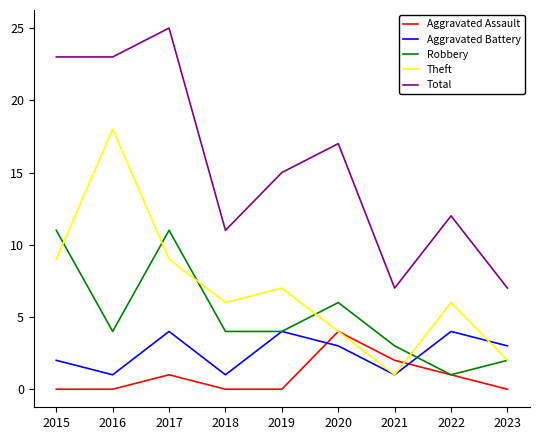

Does the chart display data point markers on the line(s)?

No